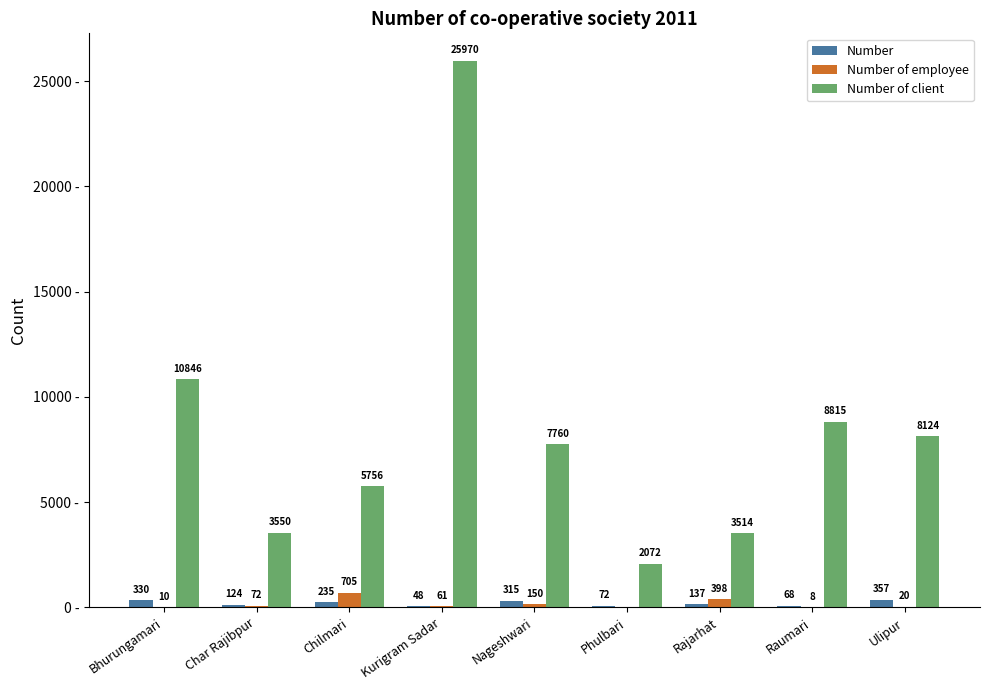

At which label does Number of client reach its peak?

Kurigram Sadar